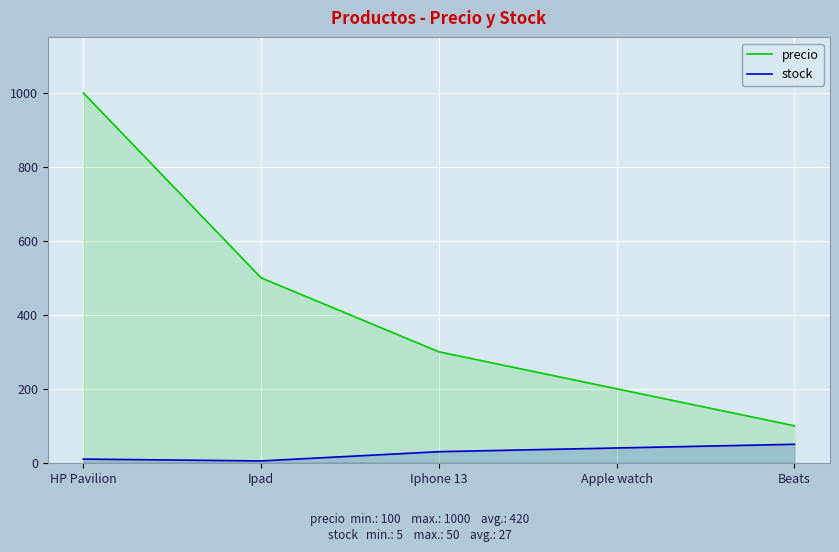

The precio series shows 200 at Apple watch. True or false?

True